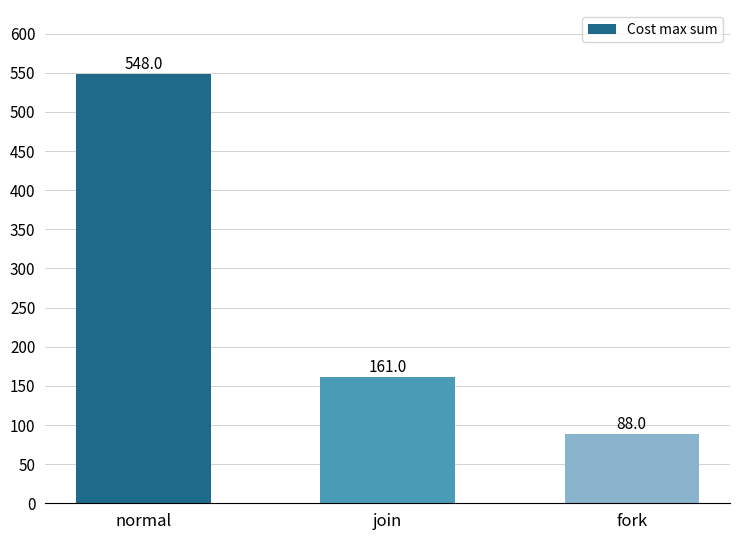

Where does the data first go above 161?

normal